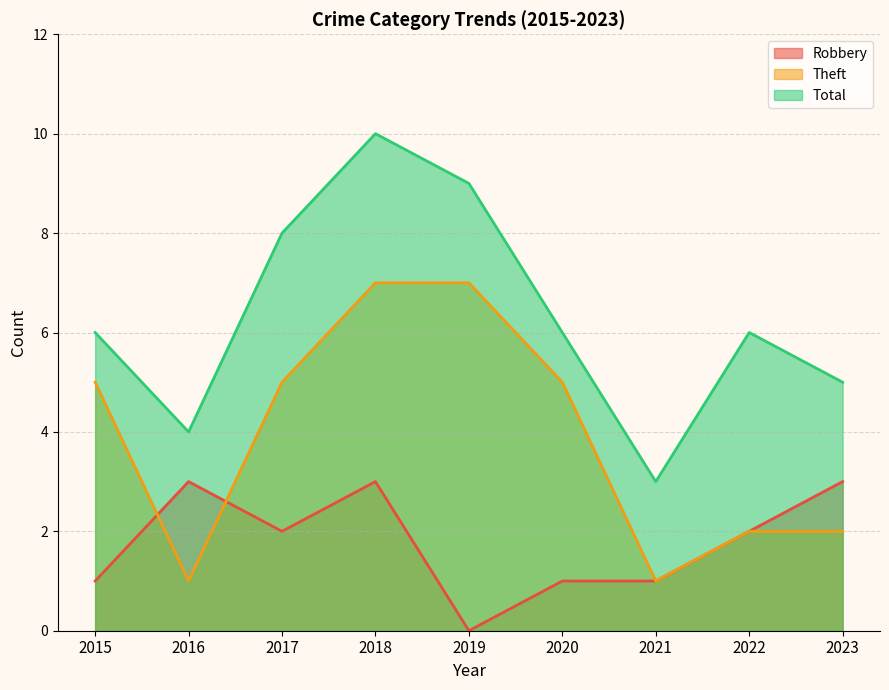

Which label corresponds to the largest value in the chart?

2018